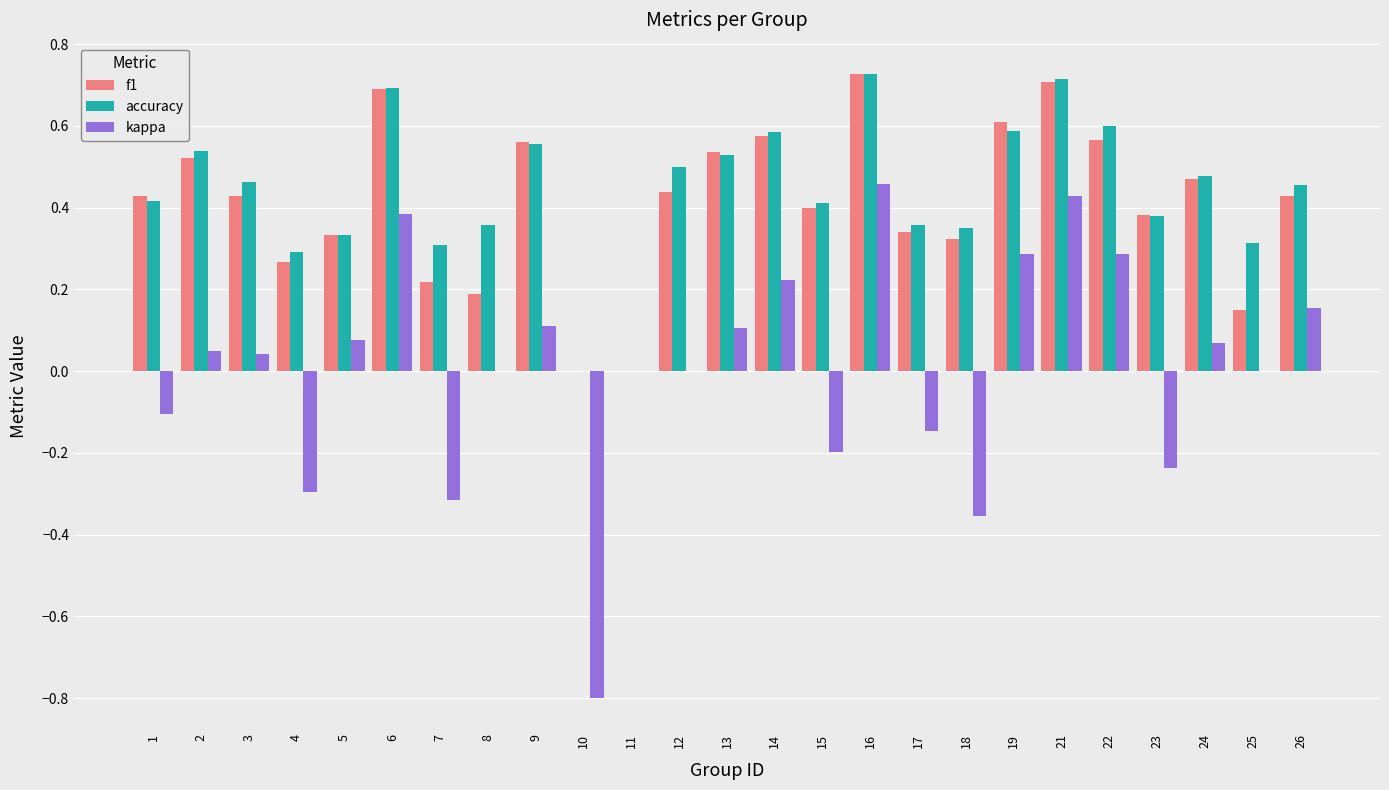

At which category is the sum across all series the highest?

16